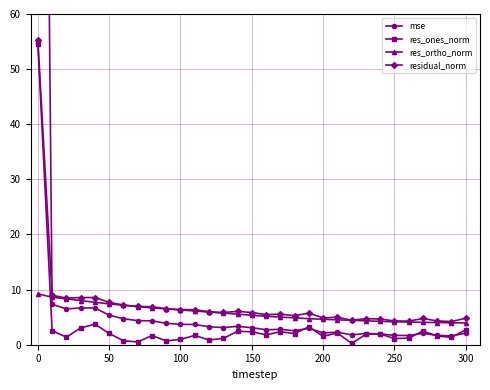

True or false: residual_norm has a value of 4.3 at 250.

True